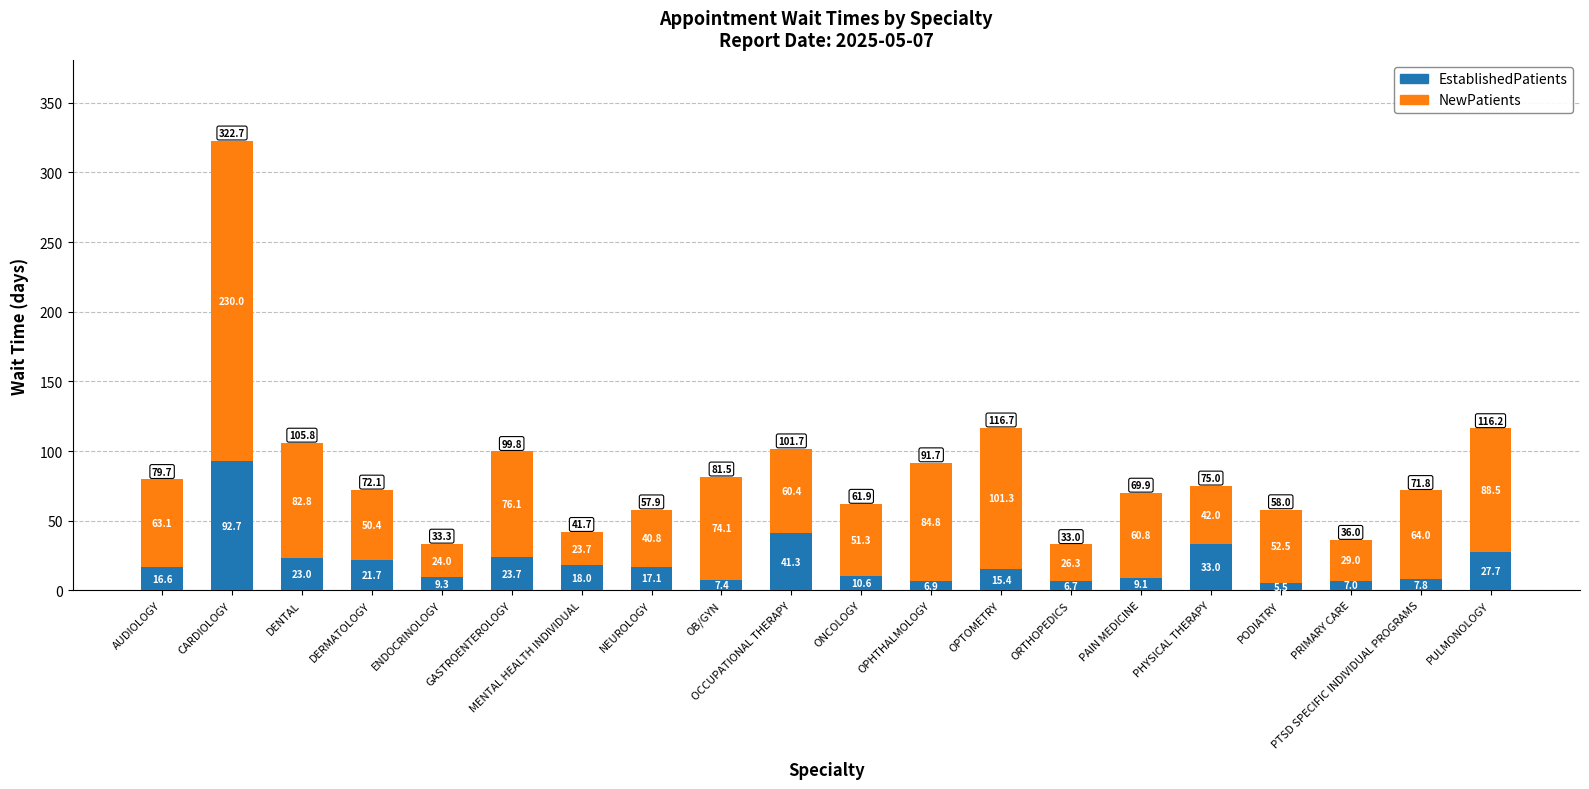

What is the sum of all EstablishedPatients values?

400.5